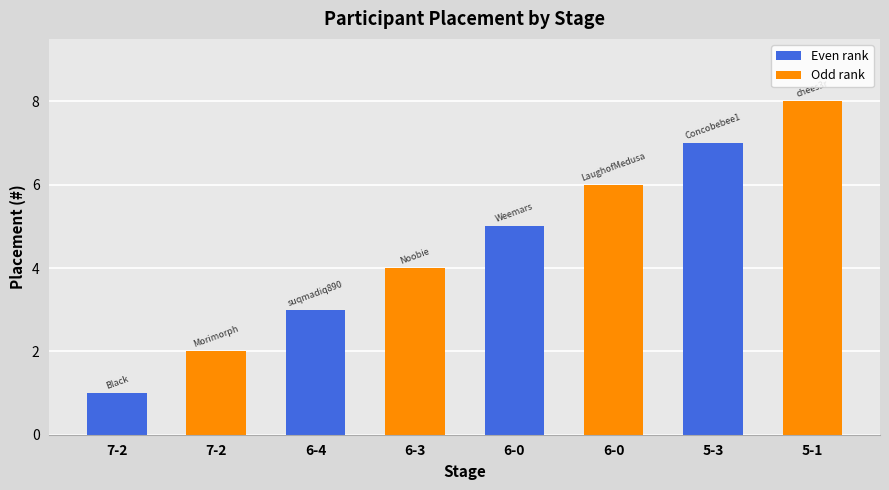

The chart shows a value of 2 at 7-2. True or false?

True